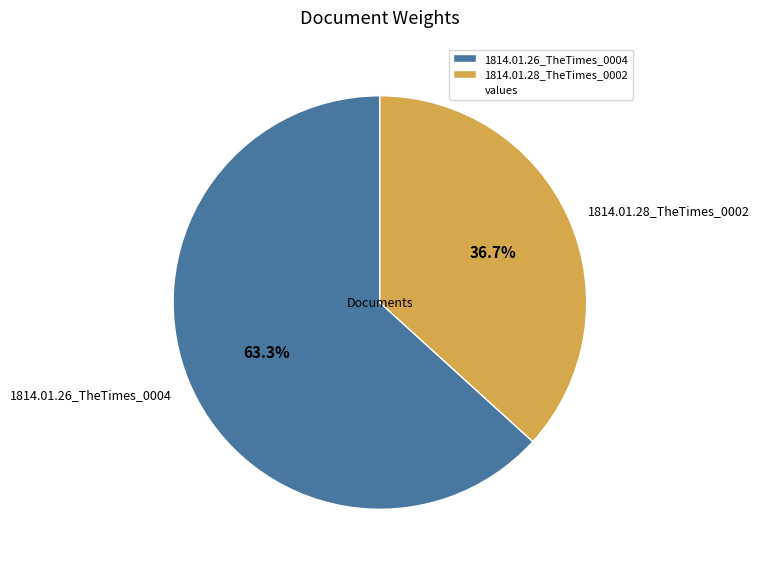

To the nearest percent, what is the average slice percentage?

50%